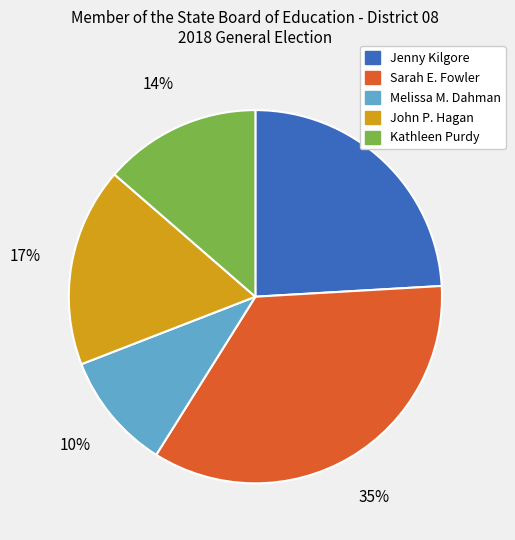

To the nearest percent, what is the difference between the Sarah E. Fowler and Melissa M. Dahman slice percentages?

25%